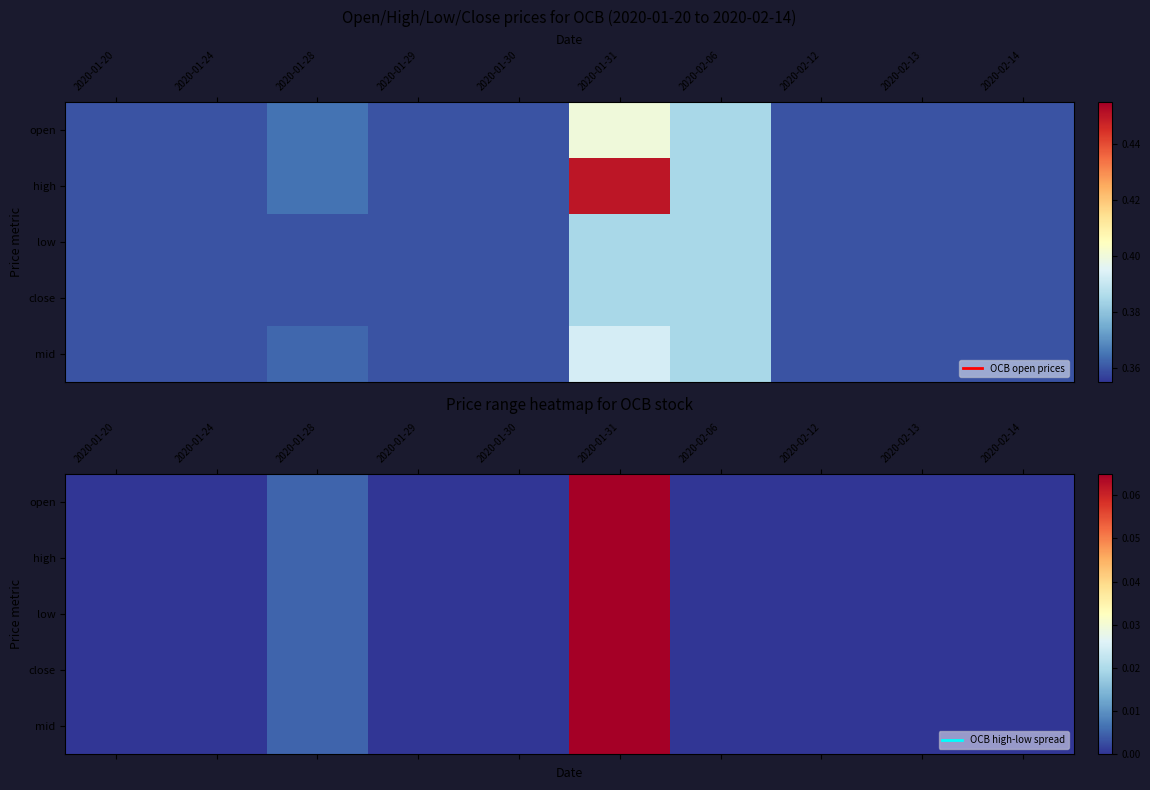

How many series are shown in this chart?

5